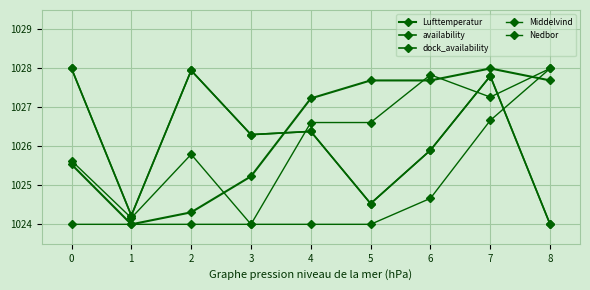

At which category is the sum across all series the highest?

7